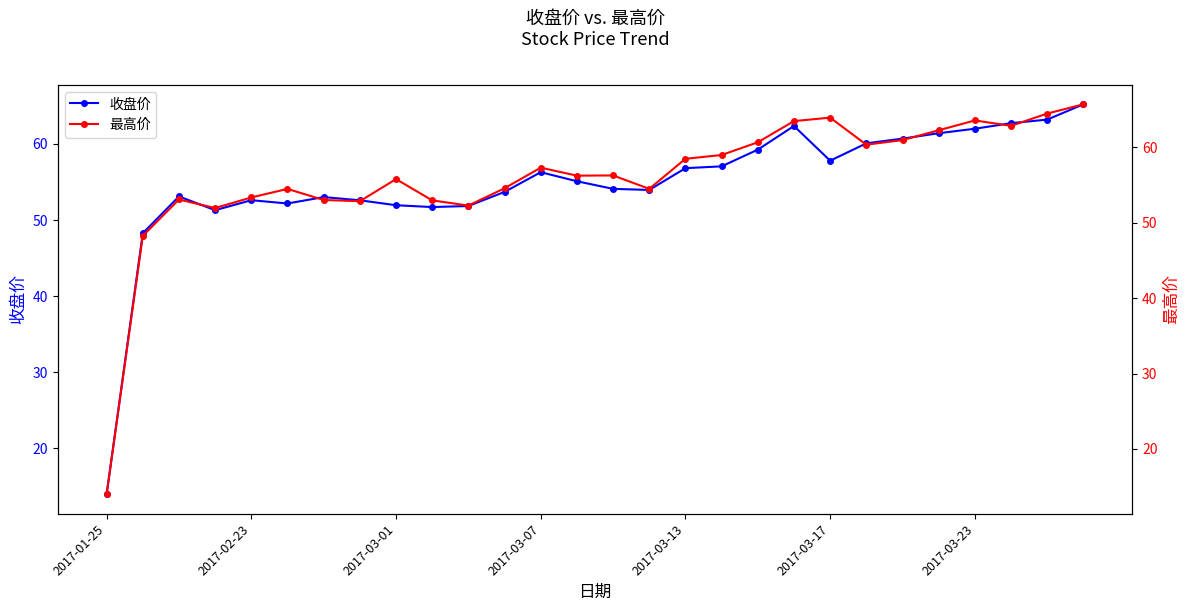

Which category has the lowest value across all series?

2017-01-25